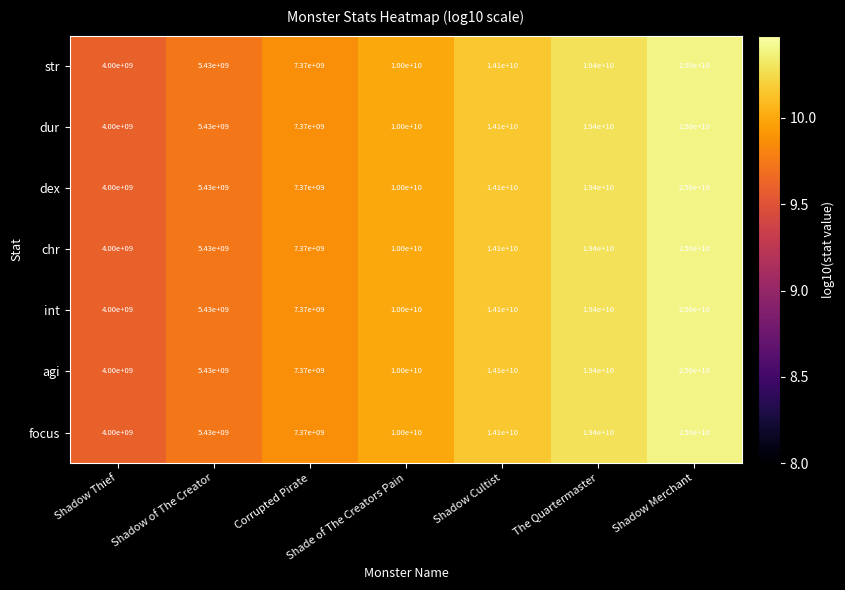

What is the highest value of the agi series?

25000000000